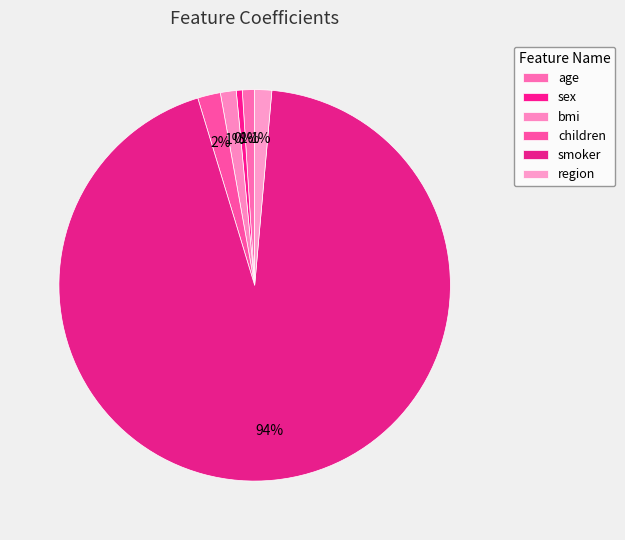

Do bmi and region together represent more than half of the pie?

No